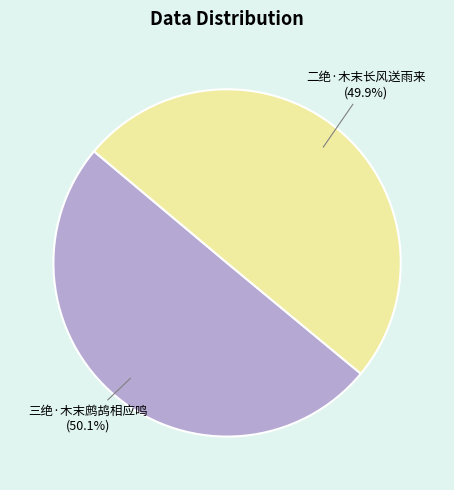

How many slices are in this pie chart?

2